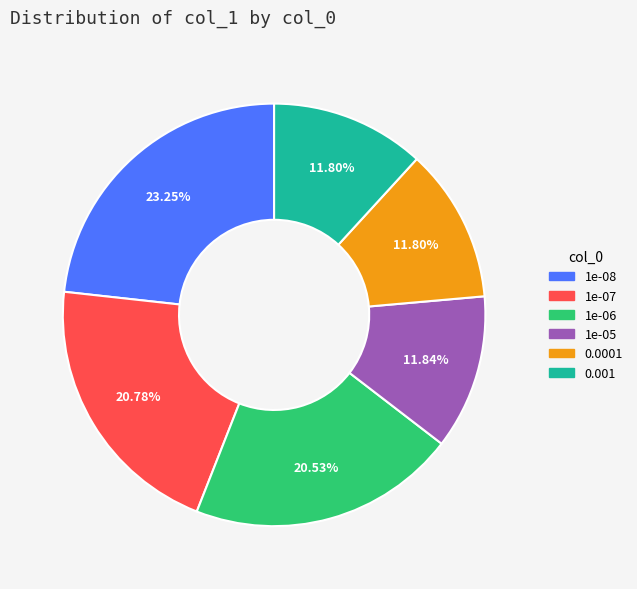

To the nearest percent, what is the average slice percentage?

17%